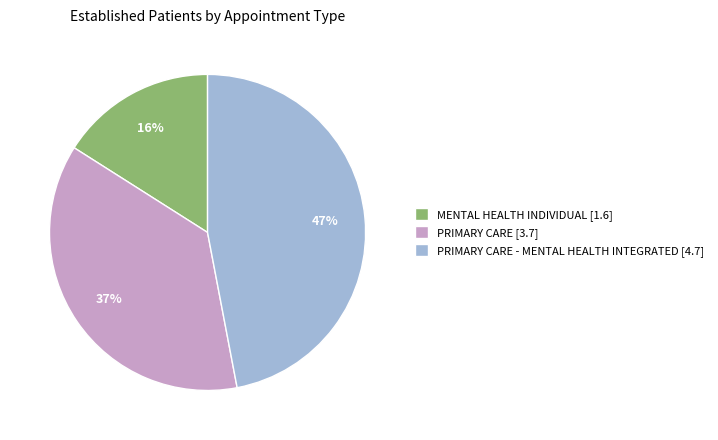

To the nearest percent, what is the difference between the largest and smallest slice percentages?

31%